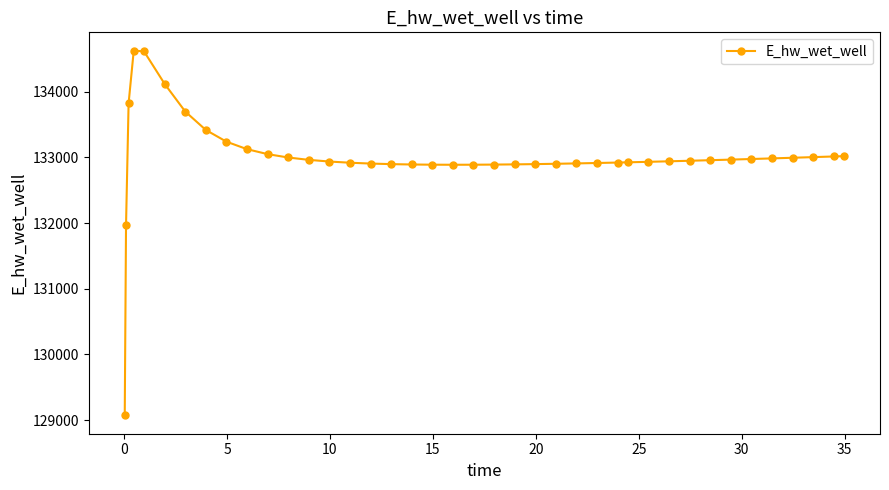

What is the minimum value shown in the chart?

129070.3